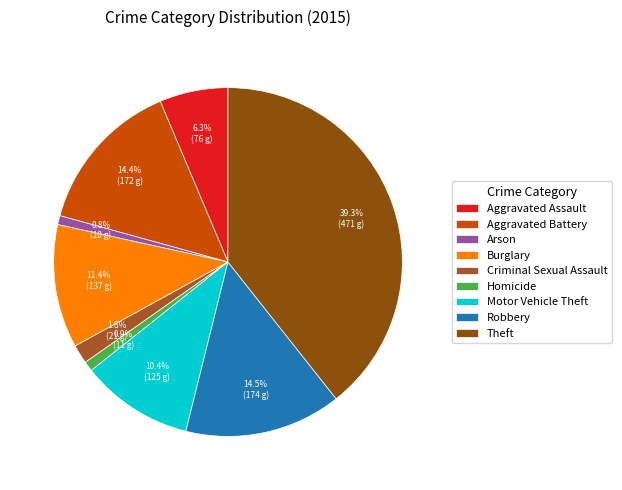

Is it true that Criminal Sexual Assault is 2% of the pie?

True